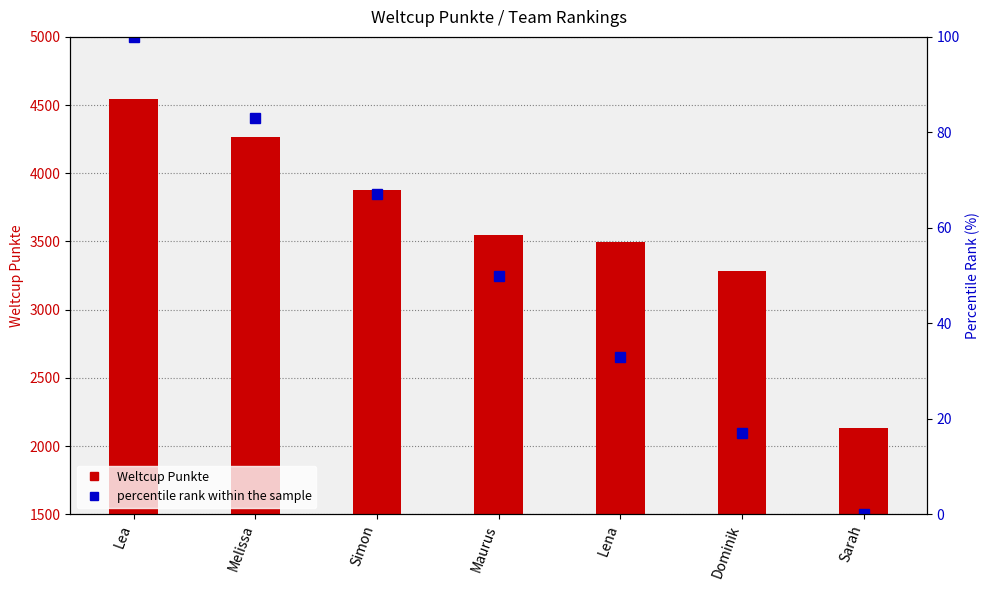

How many data points in Weltcup Punkte are above 3549?

3